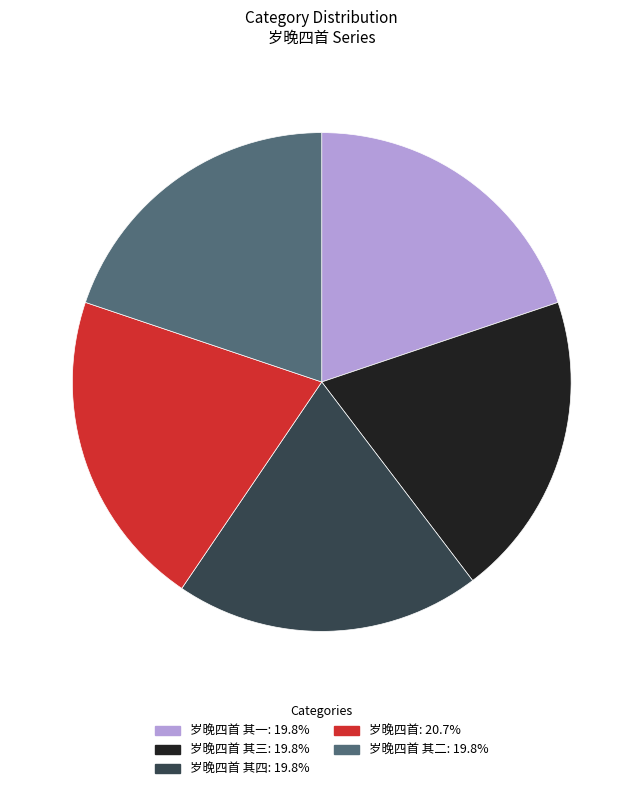

Is there any slice that represents more than half of the pie?

No